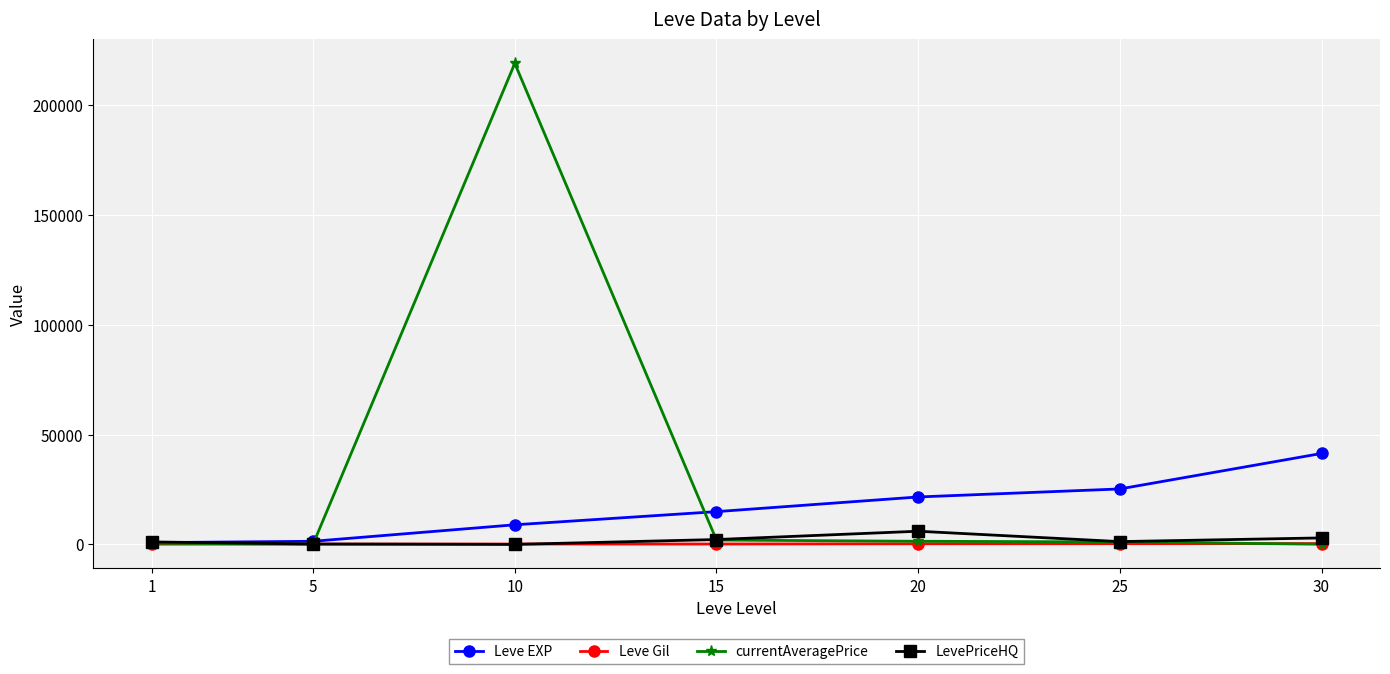

What is the lowest value of the currentAveragePrice series?

73.9